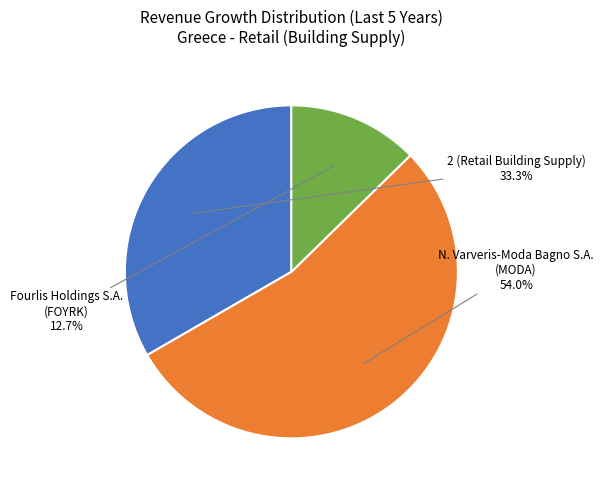

Does any single category account for the majority?

Yes